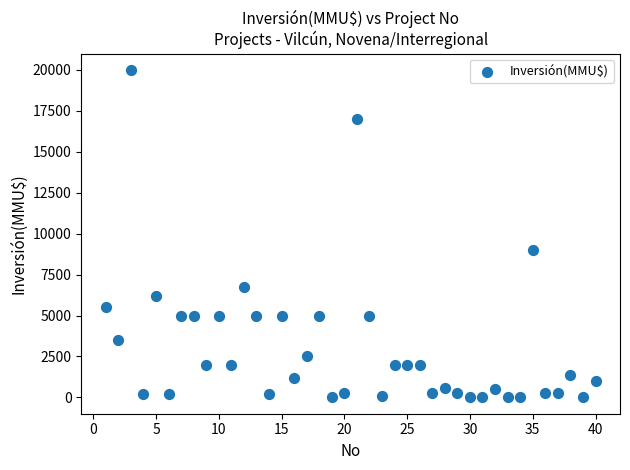

What is the range of Y values (max minus min)?

20000